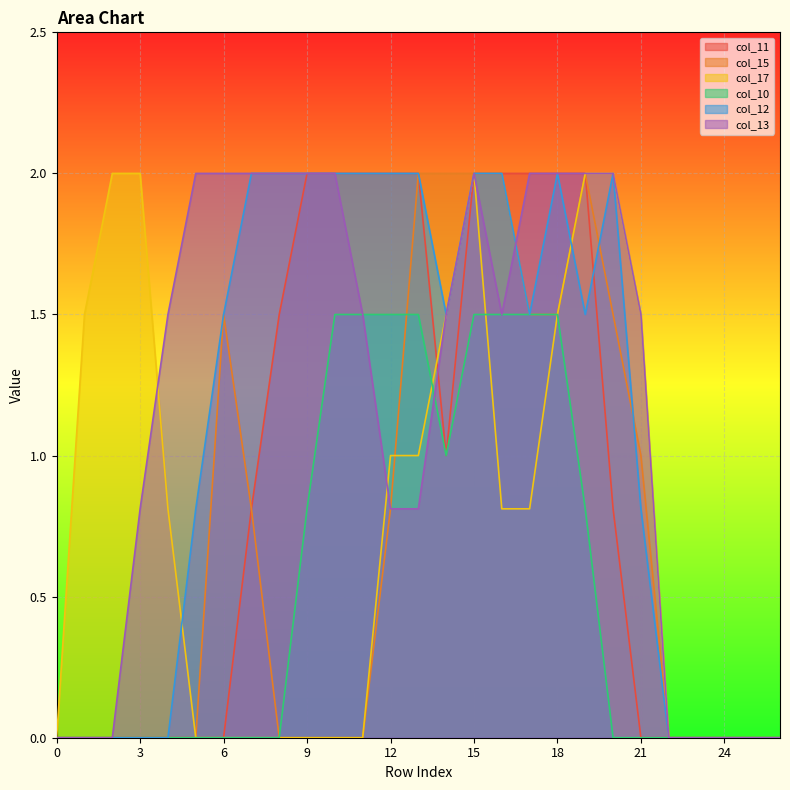

Between which two adjacent categories do col_17 and col_10 first intersect?

13 and 14